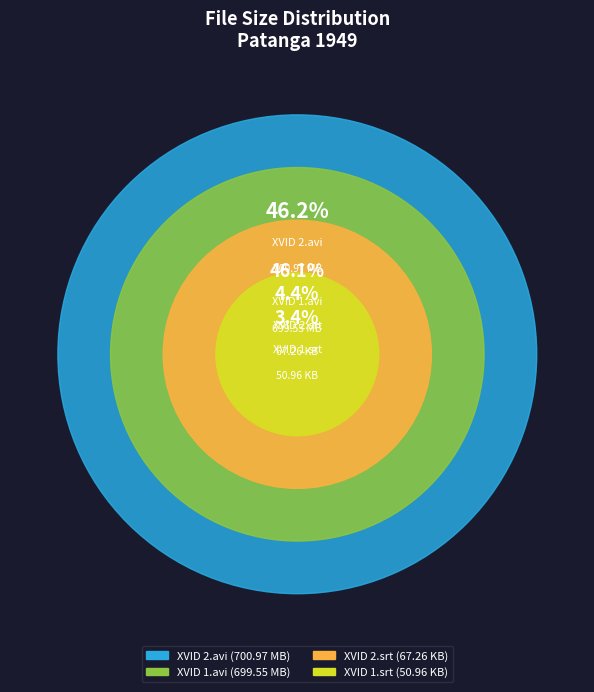

What is the ratio of the value at Patanga 1949 XVID 1.srt to the value at Patanga 1949 XVID 1.avi?

0.1